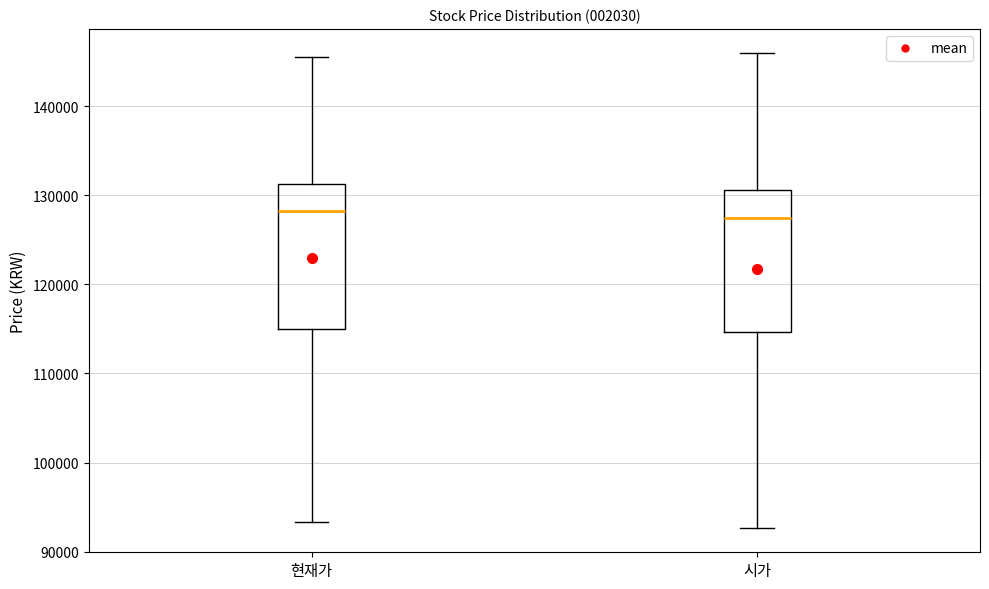

Where does the lower whisker of the box for 현재가 end on the y-axis? The values are not printed on the chart, so give them approximately, as read against the axis.

93000